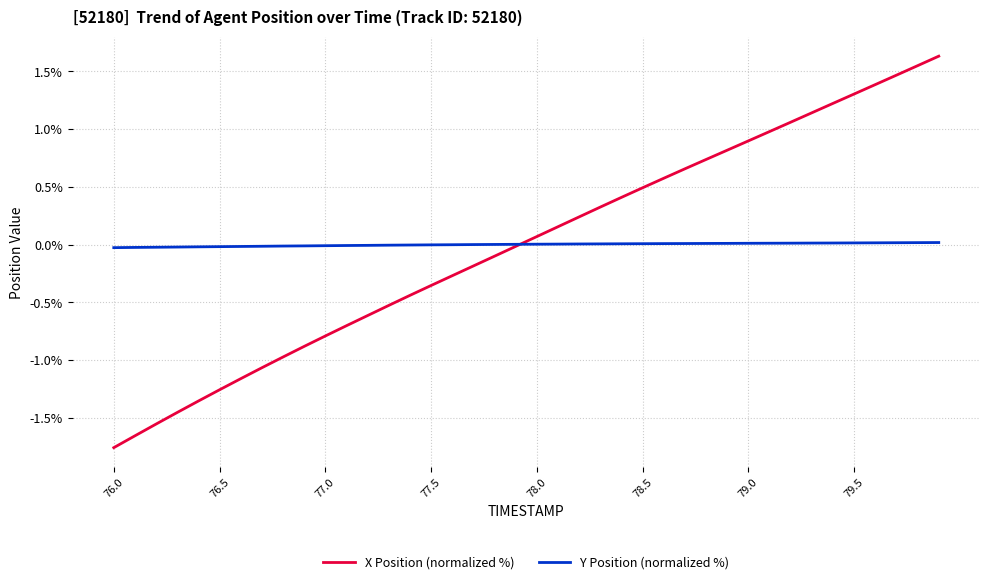

List the series in order of their peak value, lowest first.

Y Position (normalized %), X Position (normalized %)